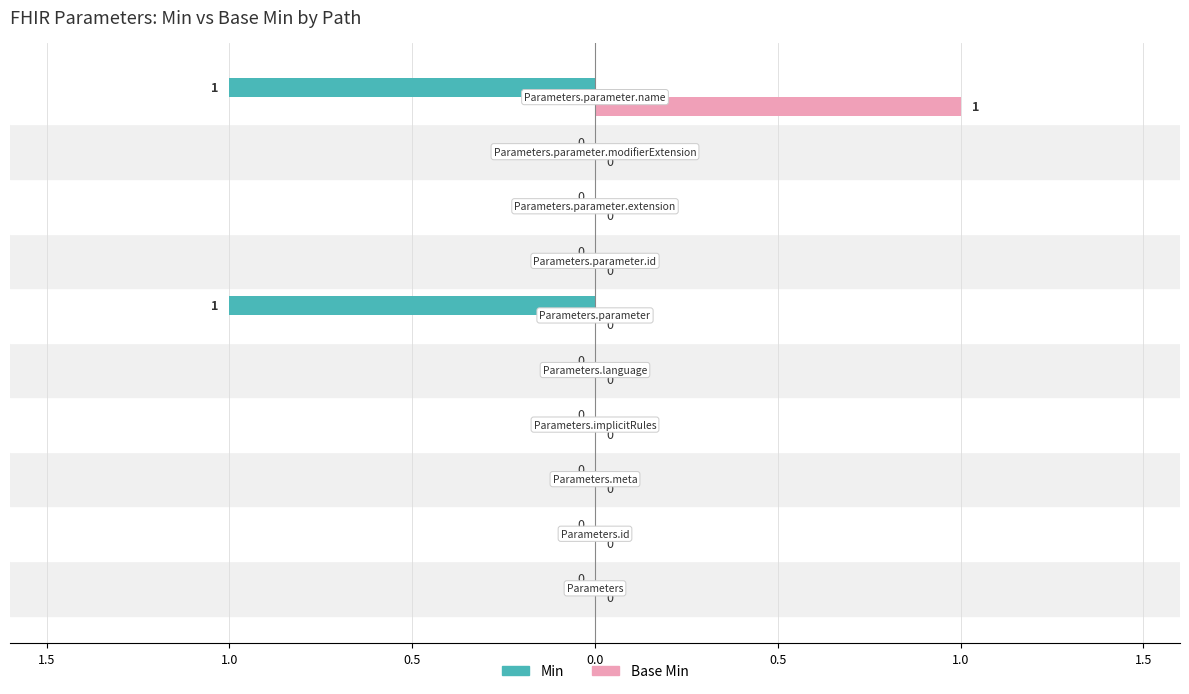

What is the difference between the maximum and minimum values in the Min series?

1